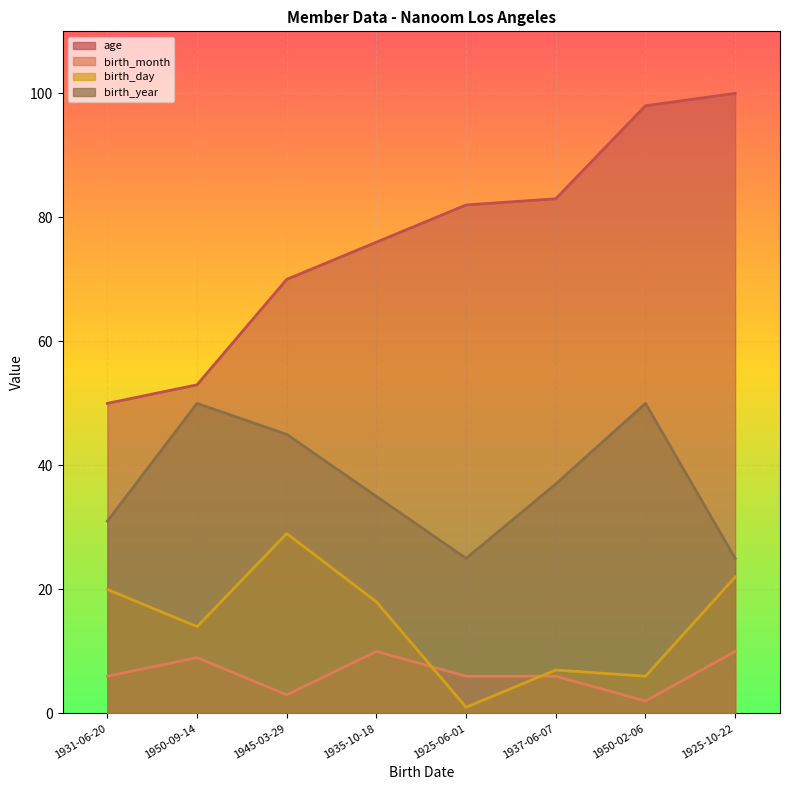

What is the minimum value for birth_month?

2